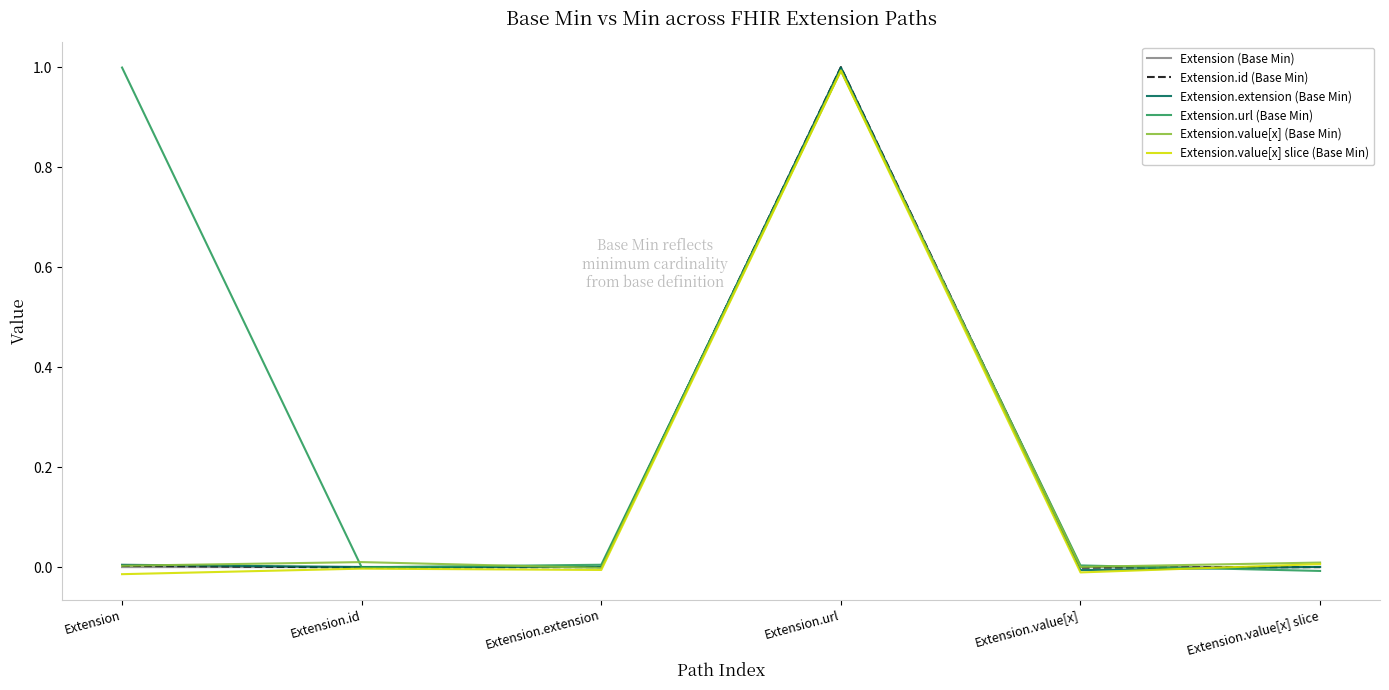

Rank the series at Extension.value[x] from highest to lowest value.

Extension.url (Base Min), Extension.value[x] (Base Min), Extension (Base Min), Extension.id (Base Min), Extension.extension (Base Min), Extension.value[x] slice (Base Min)